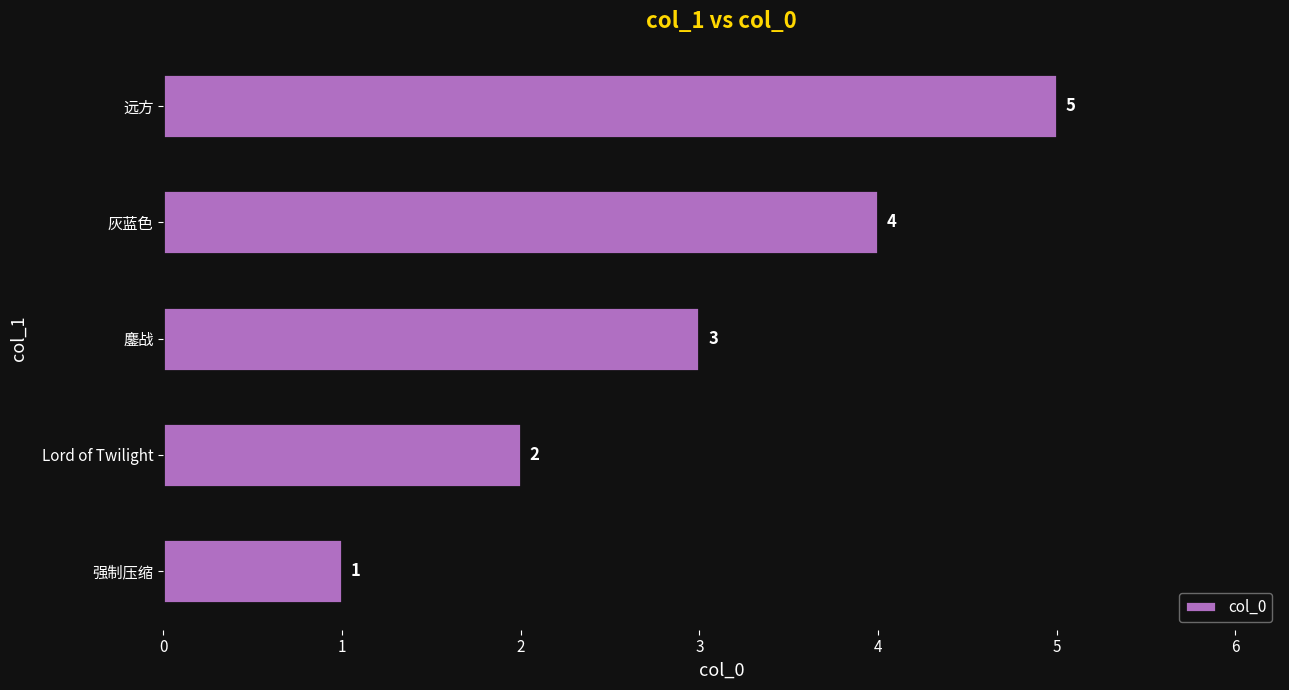

What is the difference between the second highest and minimum values?

3